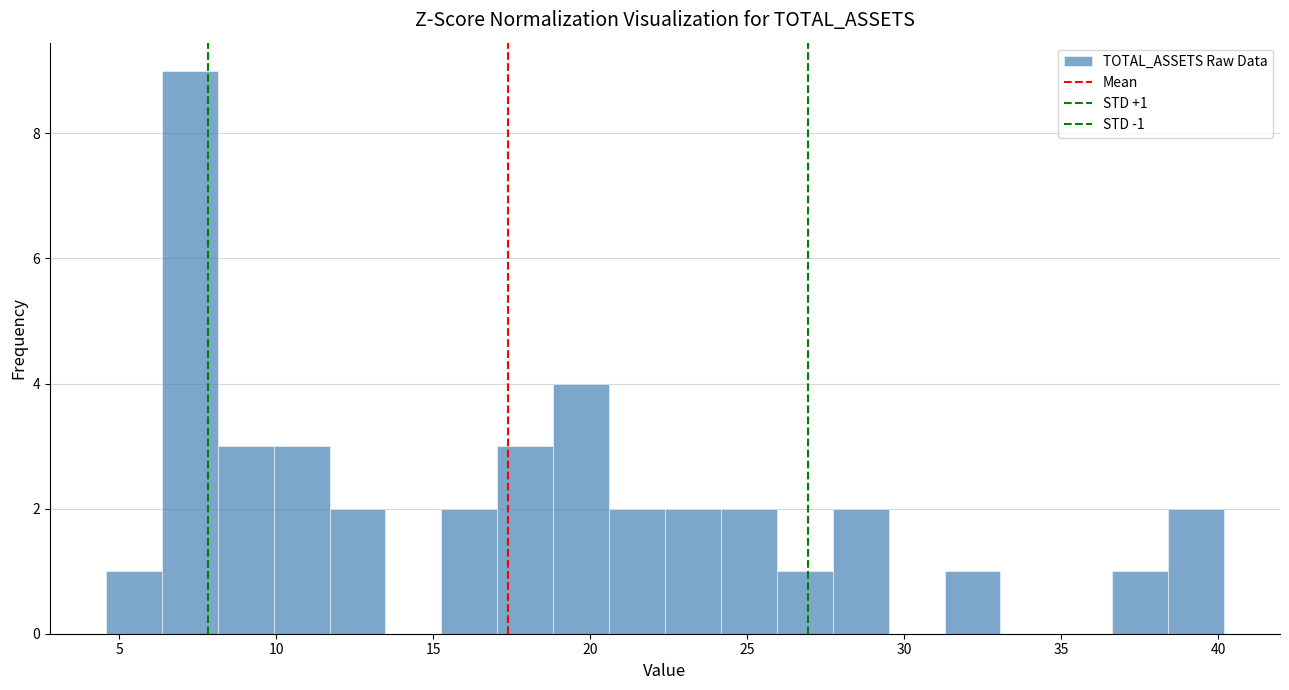

Around what value on the x-axis is the tallest bar? Give the approximate position of its centre, as read against the axis.

7.5